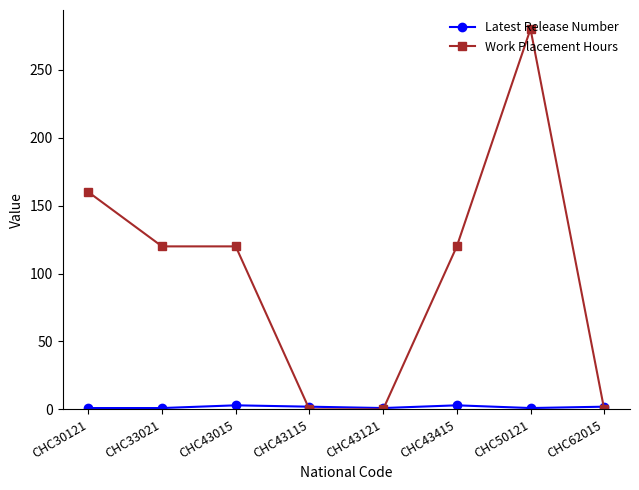

Where does the Work Placement Hours series first go above 120?

CHC30121